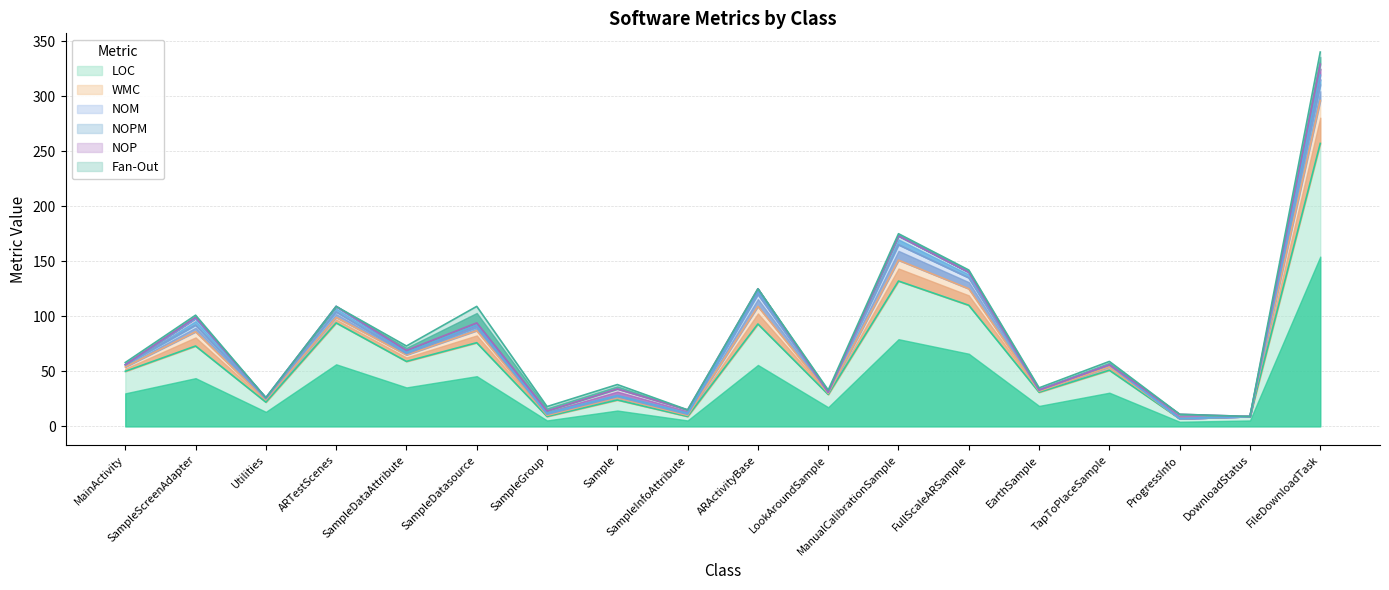

What is the maximum value for WMC?

39